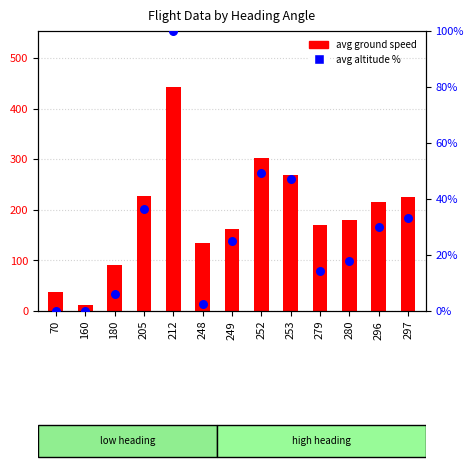

Which series has the largest total across all categories?

avg ground speed